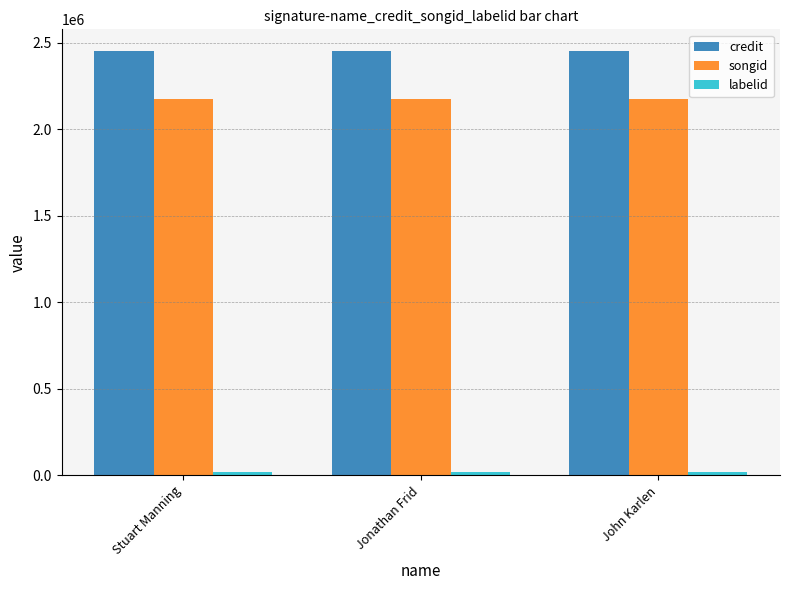

True or false: songid has a value of 2177981 at Jonathan Frid.

True